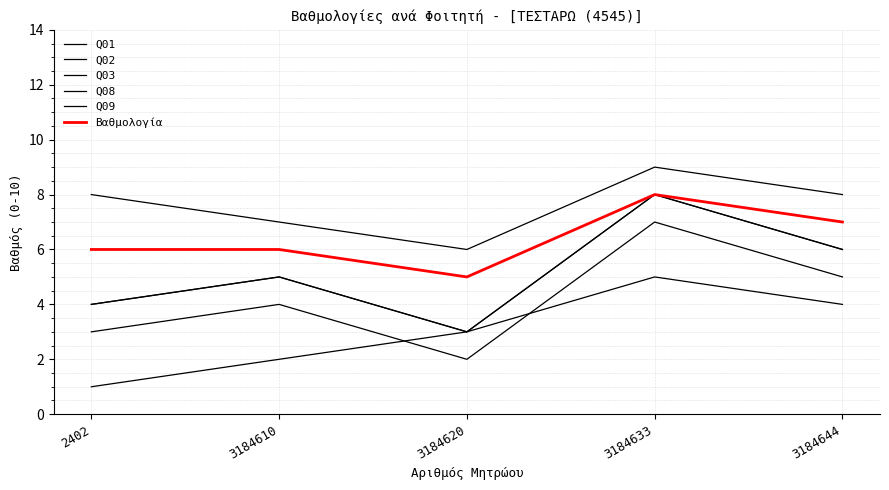

Does the chart display data point markers on the line(s)?

No